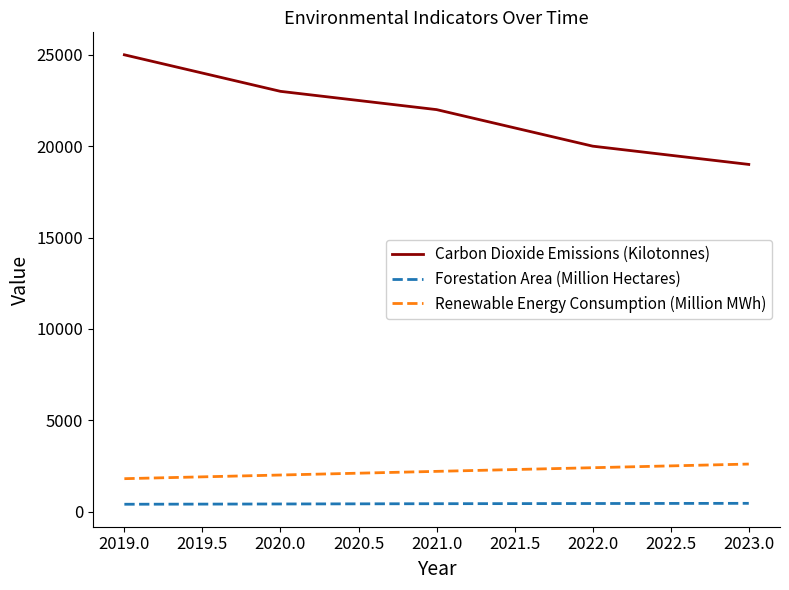

What is the maximum value shown in the chart?

25000